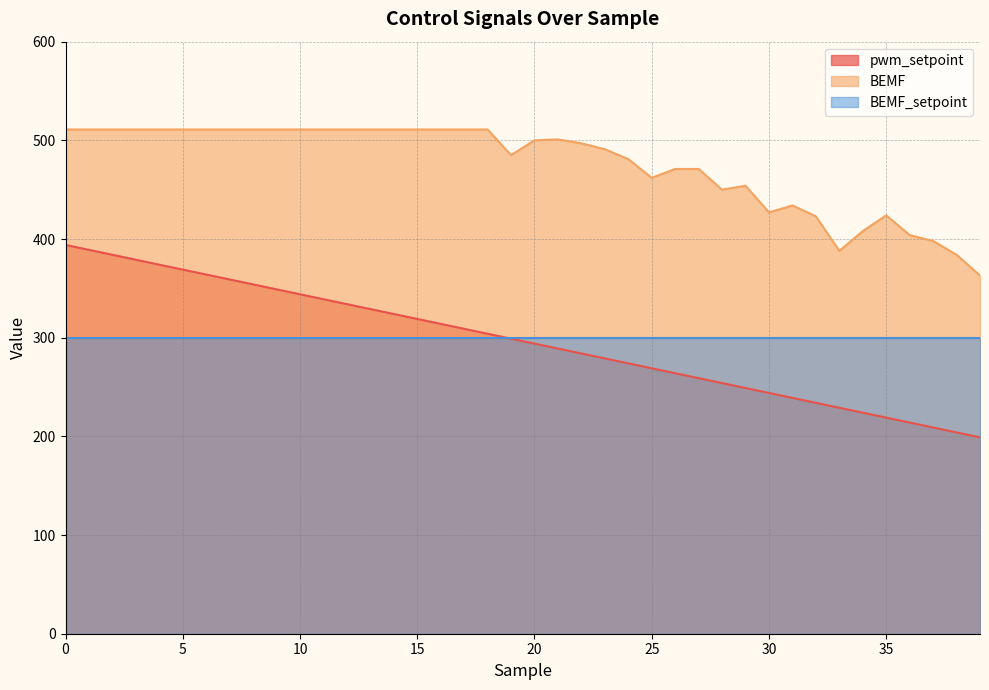

Between 8 and 38, which series saw the biggest shift?

pwm_setpoint